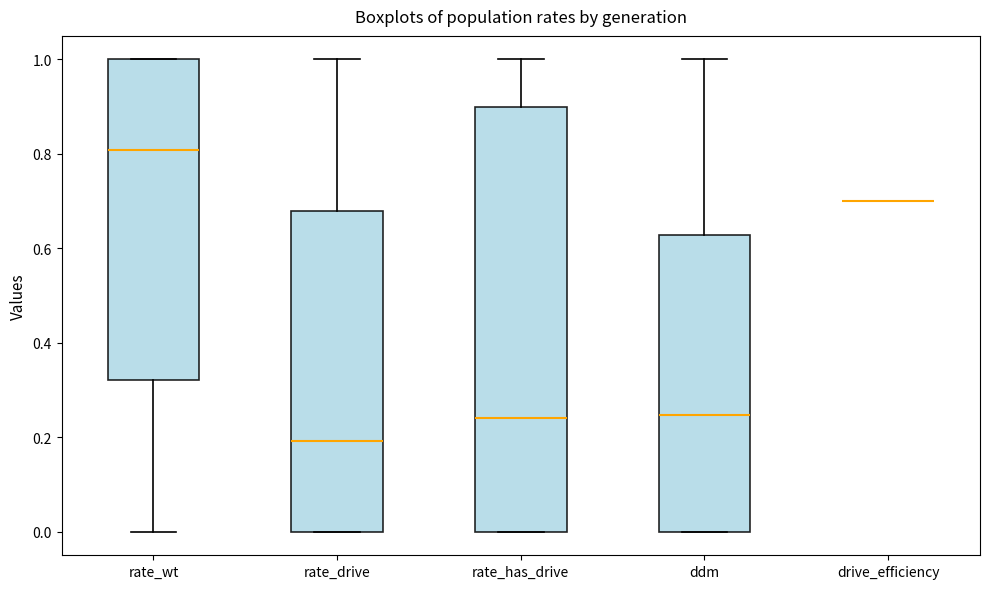

Reading left to right, transcribe this box plot: for each box, give where its median line is, the range the box spans, and where its two whiskers end, as read against the y-axis. The values are not printed on the chart, so give them approximately, as read against the axis.

rate_wt: median 0.80, box 0.32 to 1.00, whiskers 0.00 to 1.00
rate_drive: median 0.20, box 0.00 to 0.68, whiskers 0.00 to 1.00
rate_has_drive: median 0.24, box 0.00 to 0.90, whiskers 0.00 to 1.00
ddm: median 0.24, box 0.00 to 0.62, whiskers 0.00 to 1.00
drive_efficiency: box collapsed to a line at 0.70, whiskers 0.70 to 0.70